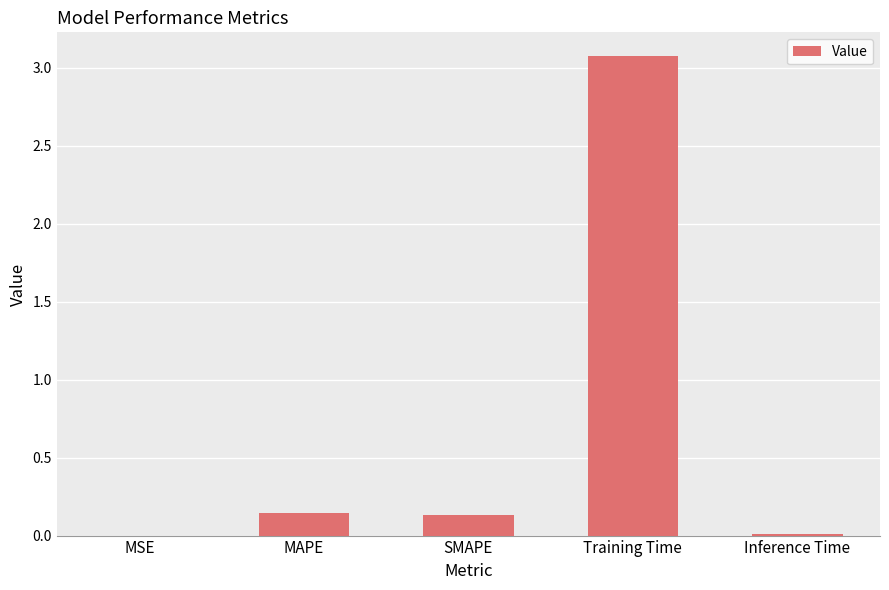

Which has a higher value, Inference Time or MAPE?

MAPE